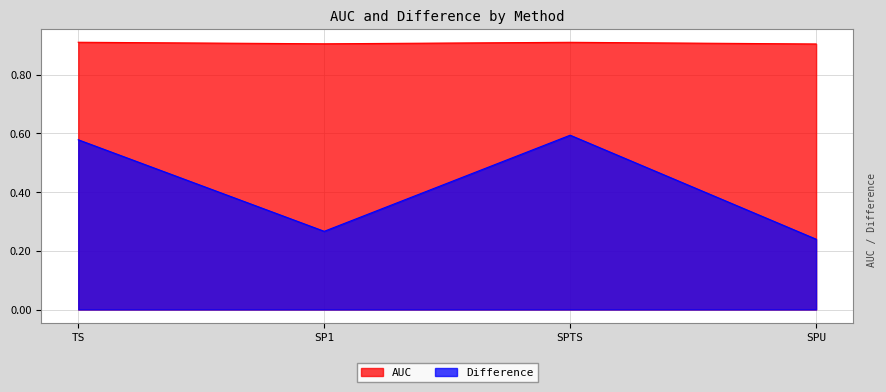

What is the minimum value shown in the chart?

0.2